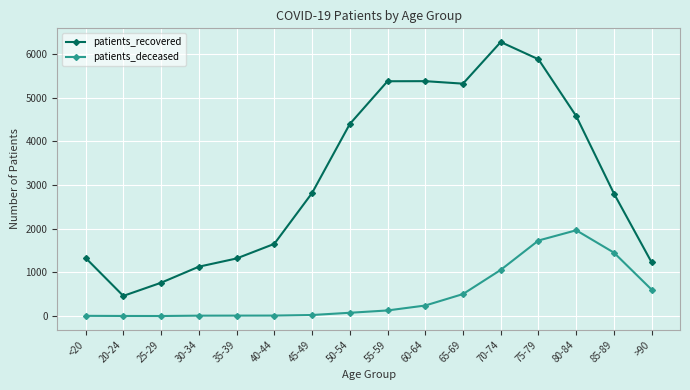

Rank the series by their maximum value, from lowest to highest.

patients_deceased, patients_recovered